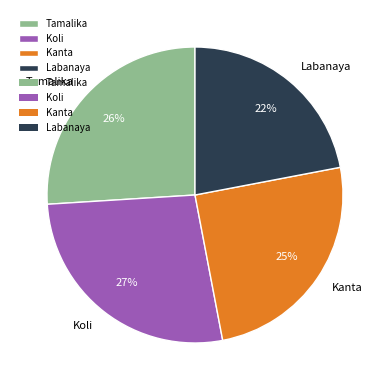

Which category has the biggest portion of the pie?

Koli